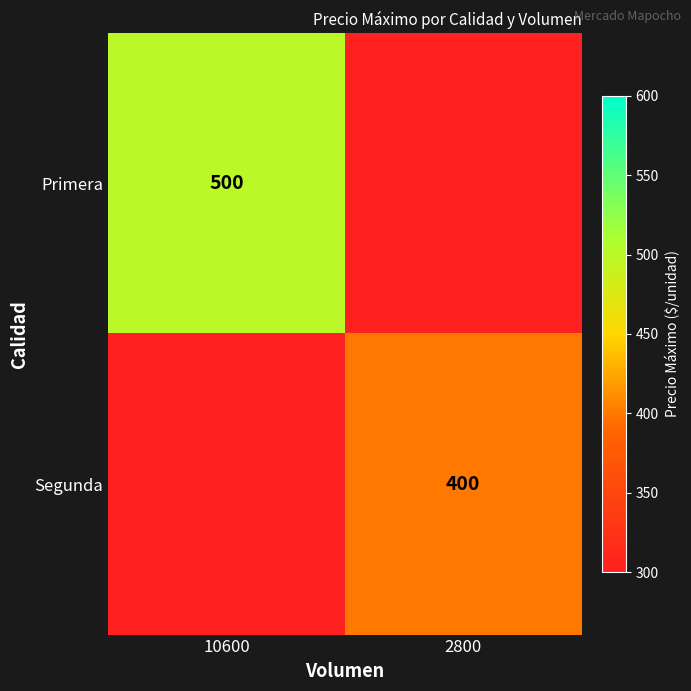

How many categories are shown in the chart?

2